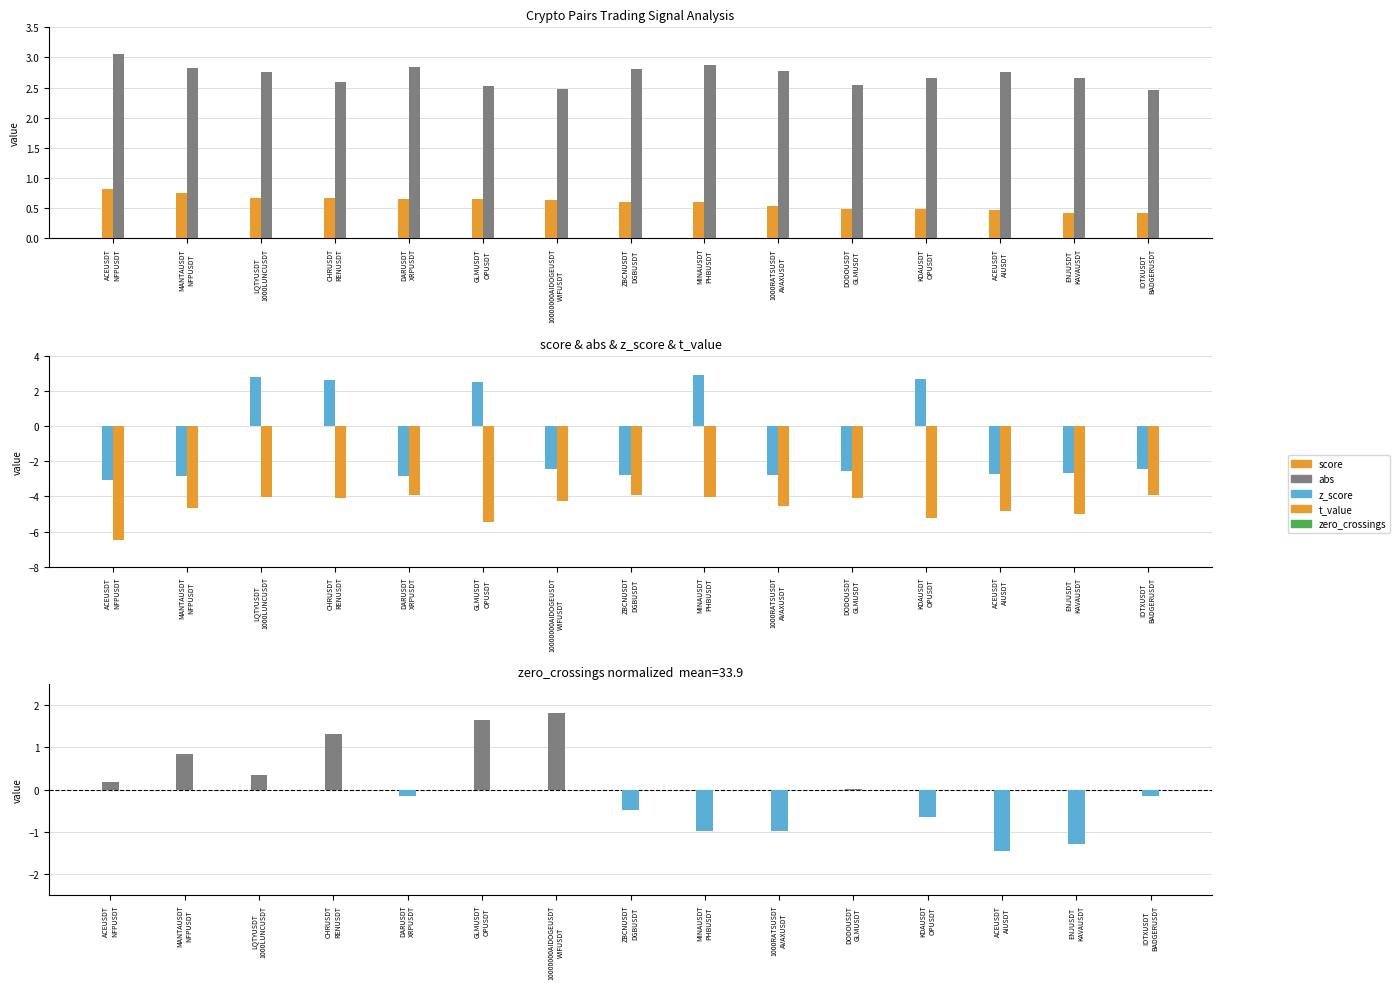

Is the value of zero_crossings (normalized) at KDAUSDT
OPUSDT greater than the value of t_value at 1000RATSUSDT
AVAXUSDT?

Yes